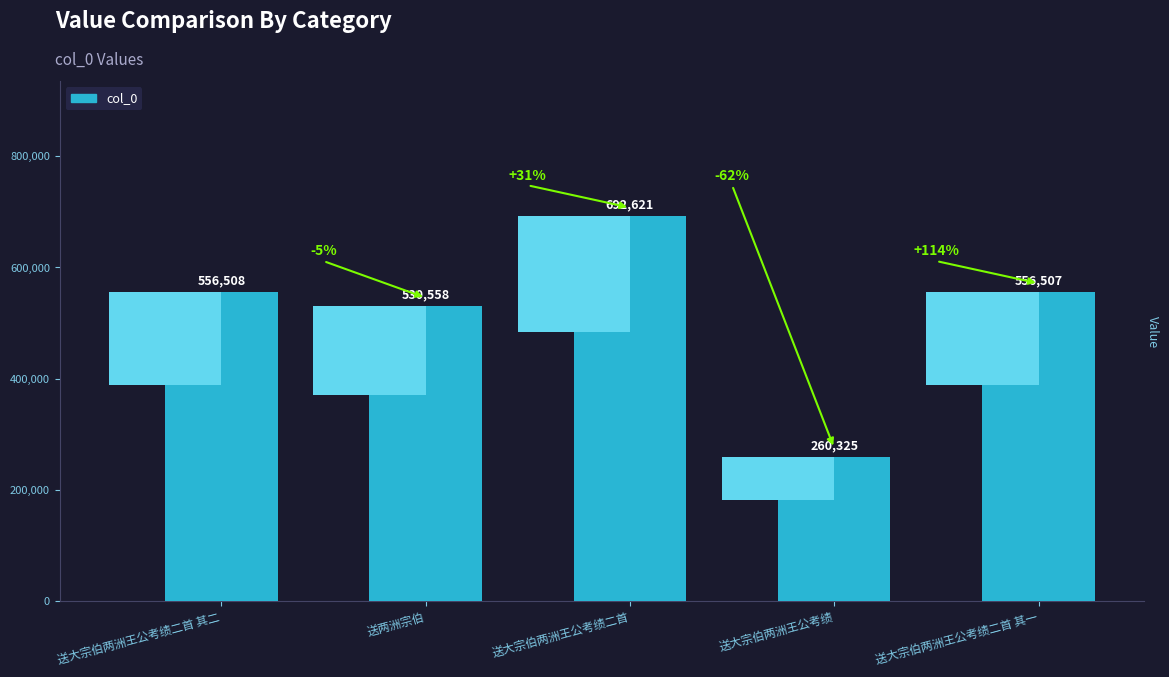

The value at 送两洲宗伯 is 530558. True or false?

True